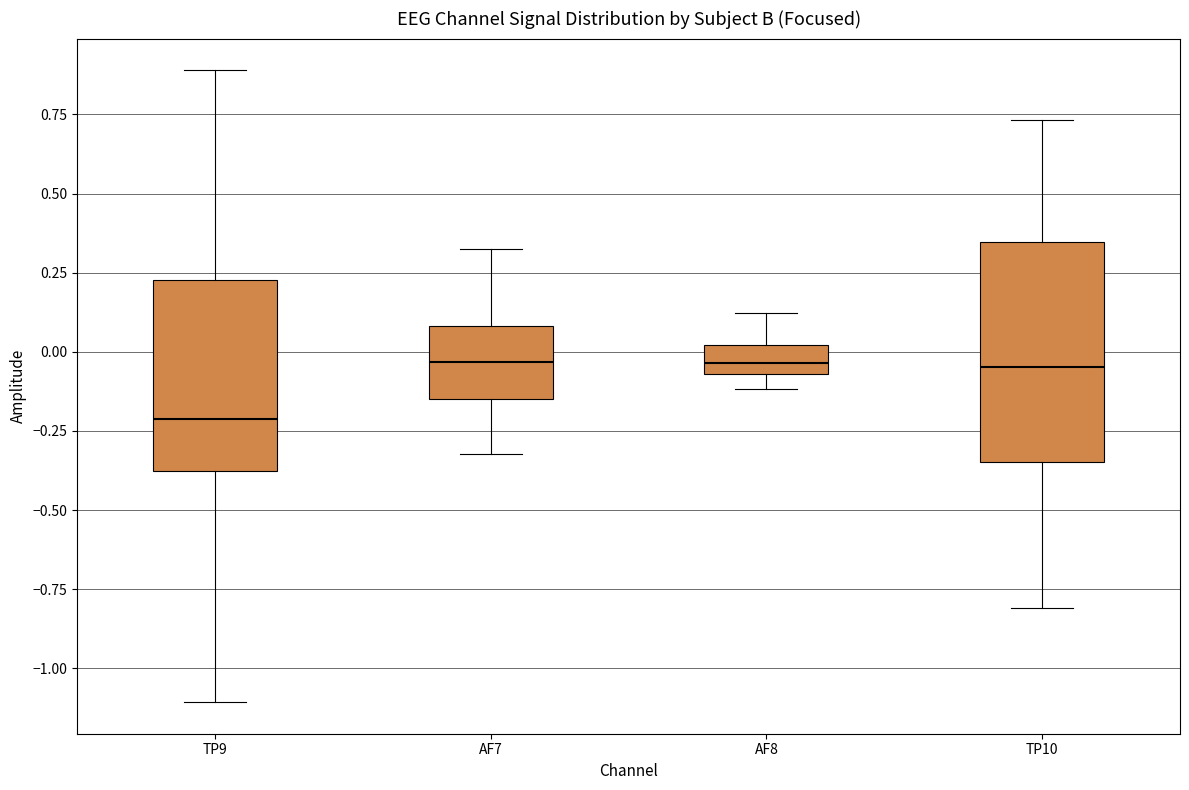

Reading left to right, read every box against the y-axis: the position of its median line, the range the box covers, and the ends of its whiskers. The values are not printed on the chart, so give them approximately, as read against the axis.

TP9: median -0.20, box -0.40 to 0.25, whiskers -1.10 to 0.90
AF7: median -0.05, box -0.15 to 0.10, whiskers -0.30 to 0.30
AF8: median -0.05 (inside the box), box -0.05 to 0.00, whiskers -0.10 to 0.10
TP10: median -0.05, box -0.35 to 0.35, whiskers -0.80 to 0.75